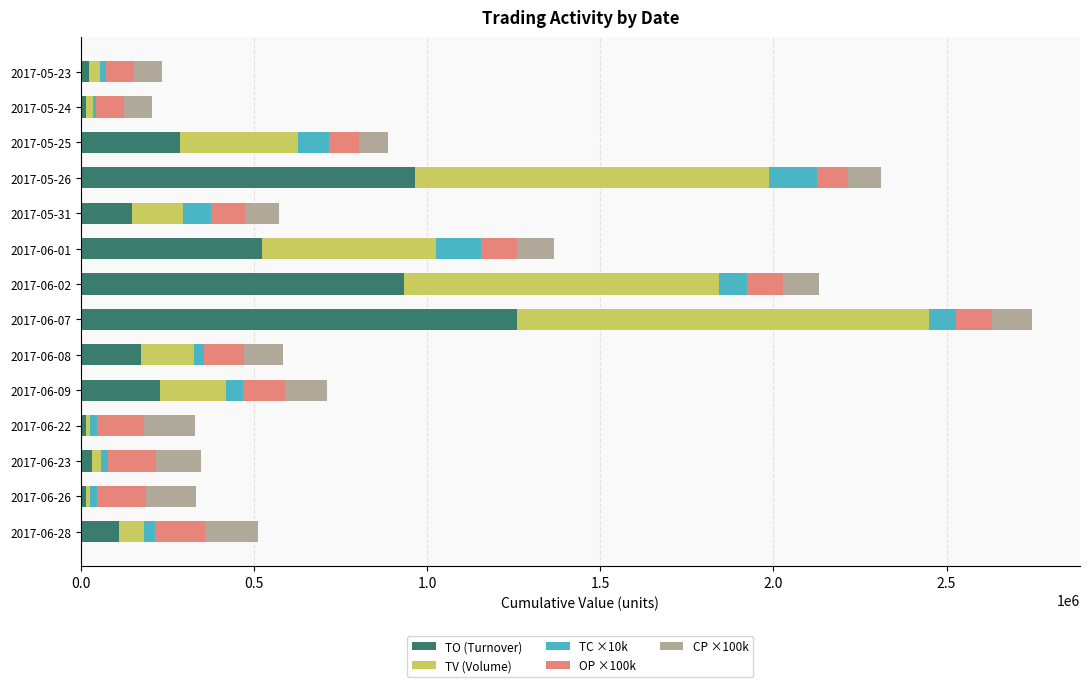

At which category is the sum across all series the highest?

2017-06-07